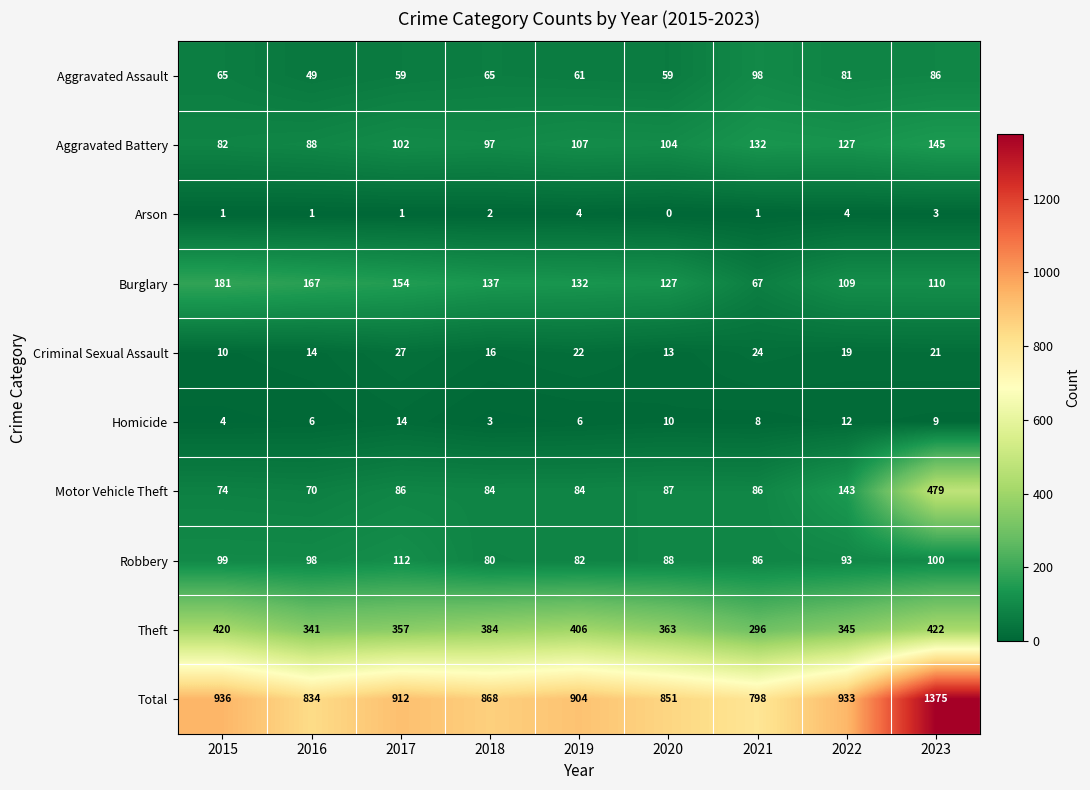

What is the difference between the maximum and second lowest values in the Aggravated Battery series?

57